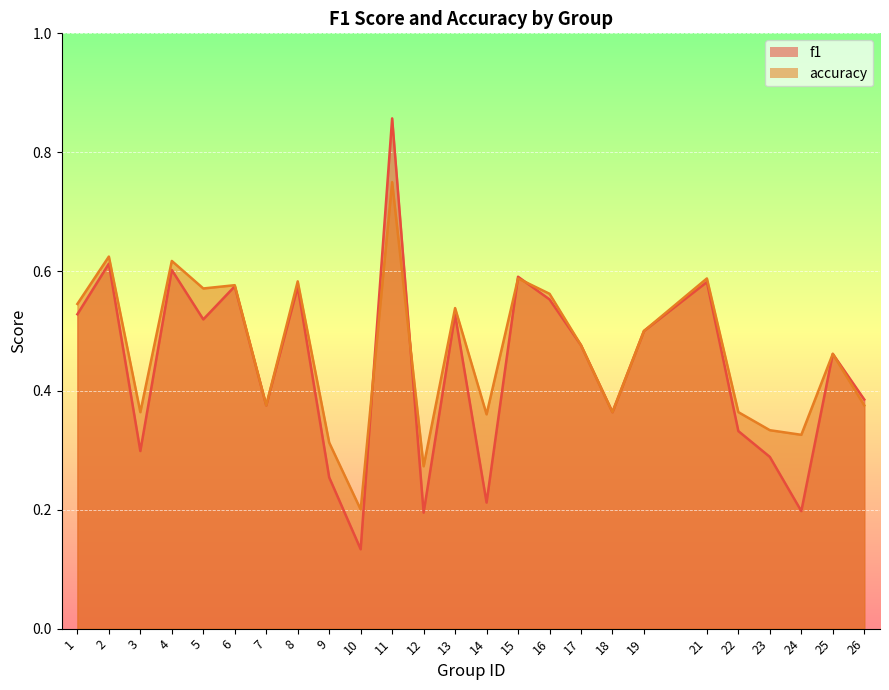

Does the chart display data point markers on the line(s)?

No